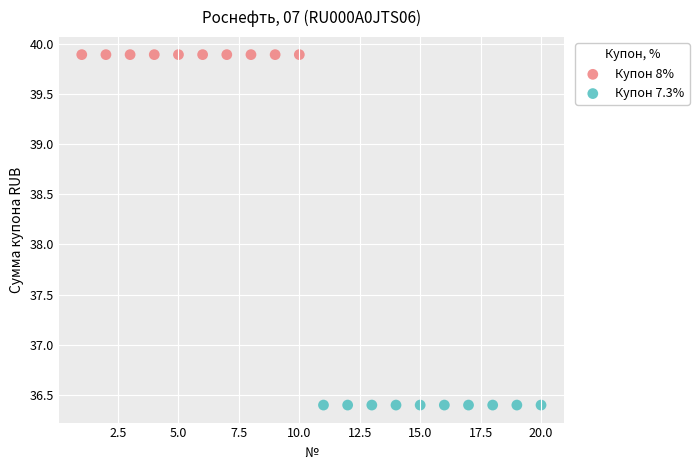

Which series reaches the minimum Y coordinate?

Купон 7.3%